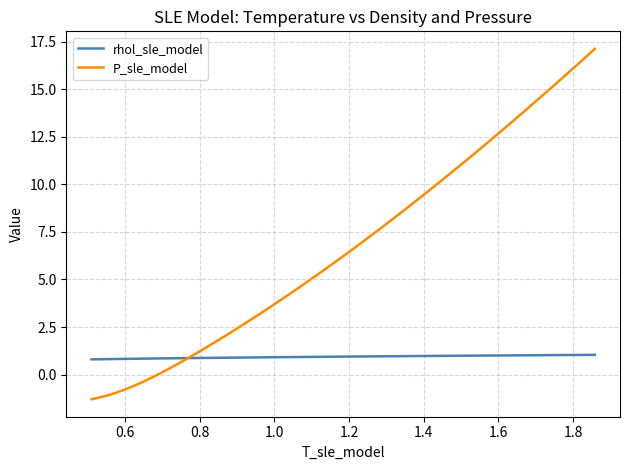

Which series has the widest spread of values?

P_sle_model